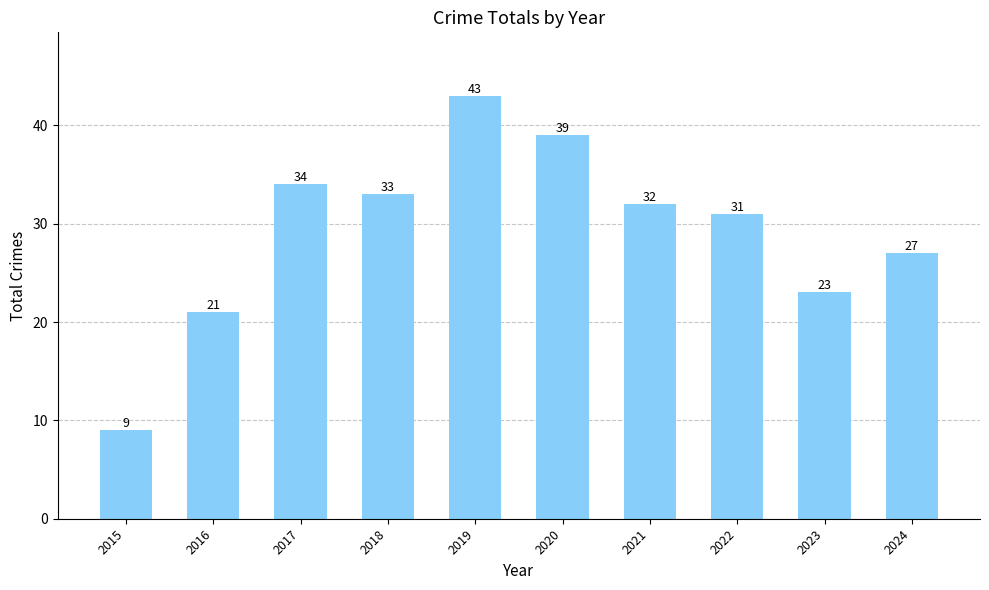

Is it true that the value at 2024 is 27?

True